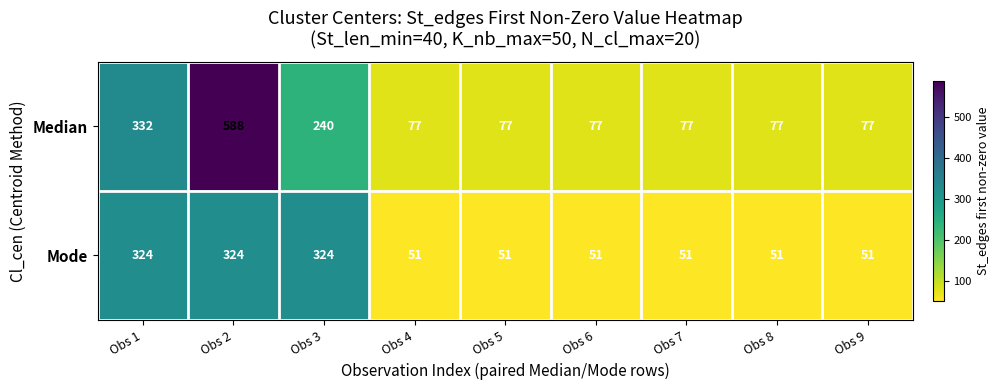

Count the number of categories in the chart.

9